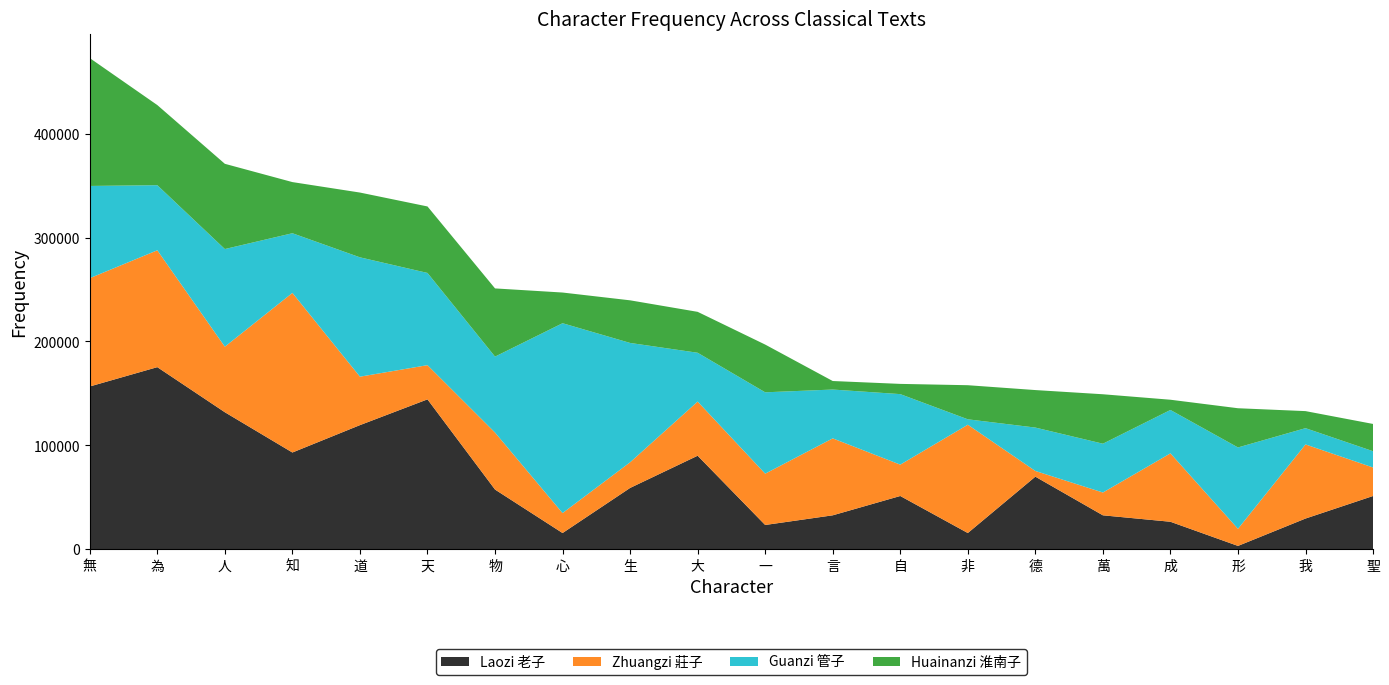

Reading left to right, extract all data points from this chart.

Laozi: 156662	175275	131844	93067	119435	144253	57391	15511	58942	89964	23267	32573	51187	15511	69800	32573	26369	3102	29471	51187
Zhuangzi: 104310	112545	63135	153719	46665	32940	54900	19215	24705	52155	49410	74115	30195	104310	5490	21960	65880	16470	71370	27450
Guanzi: 88819	62696	94044	57471	114943	88819	73145	182863	114943	47022	78370	47022	67921	5225	41797	47022	41797	78370	15674	15674
Huainanzi: 123132	77163	82088	49253	62387	64029	65671	29552	41044	39402	45969	8209	9851	32835	36119	47611	9851	37761	16418	26268